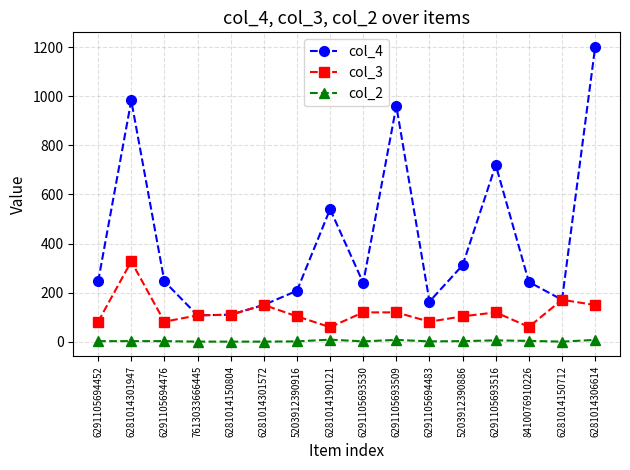

What is the difference between the col_4 values at 8410076910226 and 5203912390886?

68.0